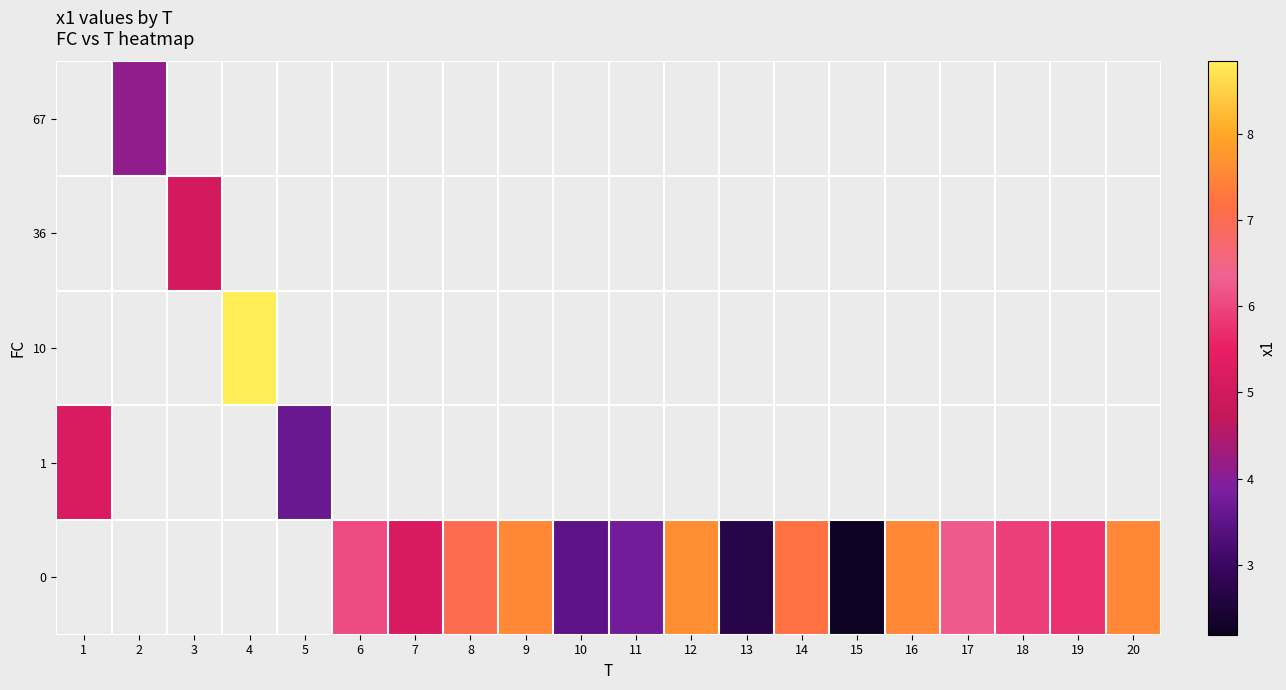

What is the difference between the maximum and minimum values in the row_3 series?

1.6